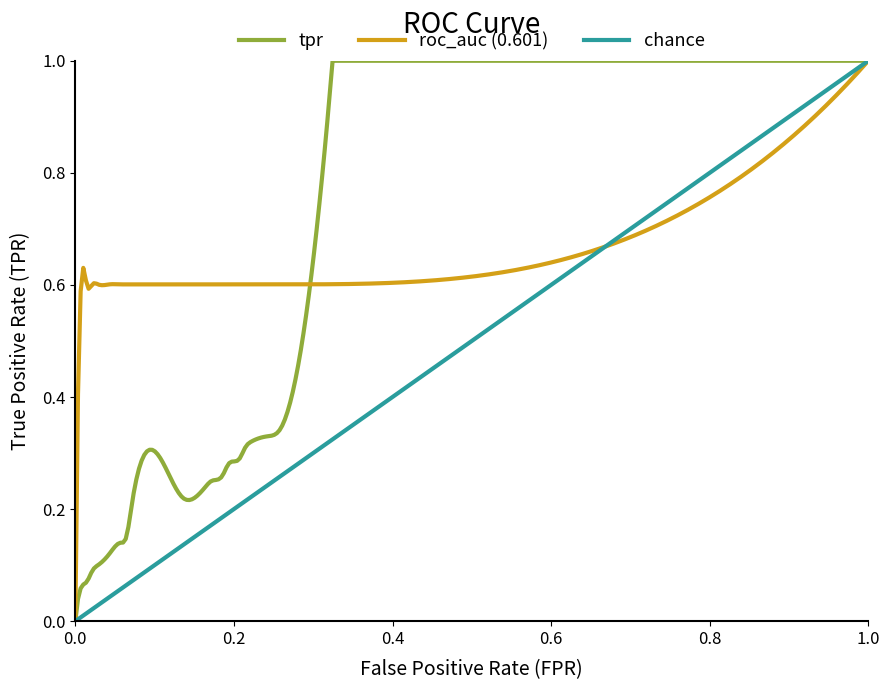

True or false: tpr has more than 1 interior local peaks.

False